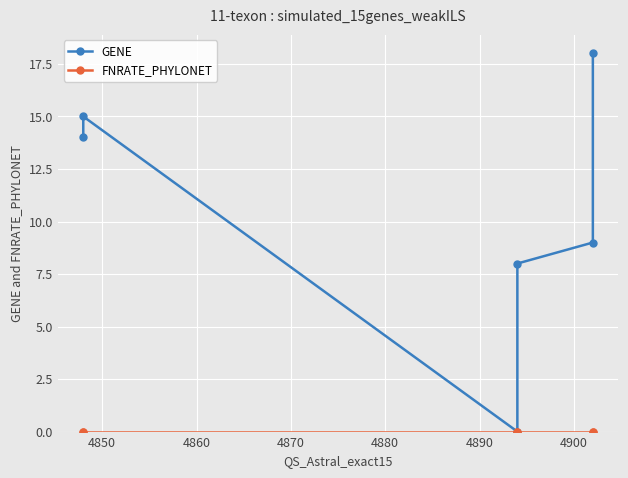

Does the chart display data point markers on the line(s)?

Yes